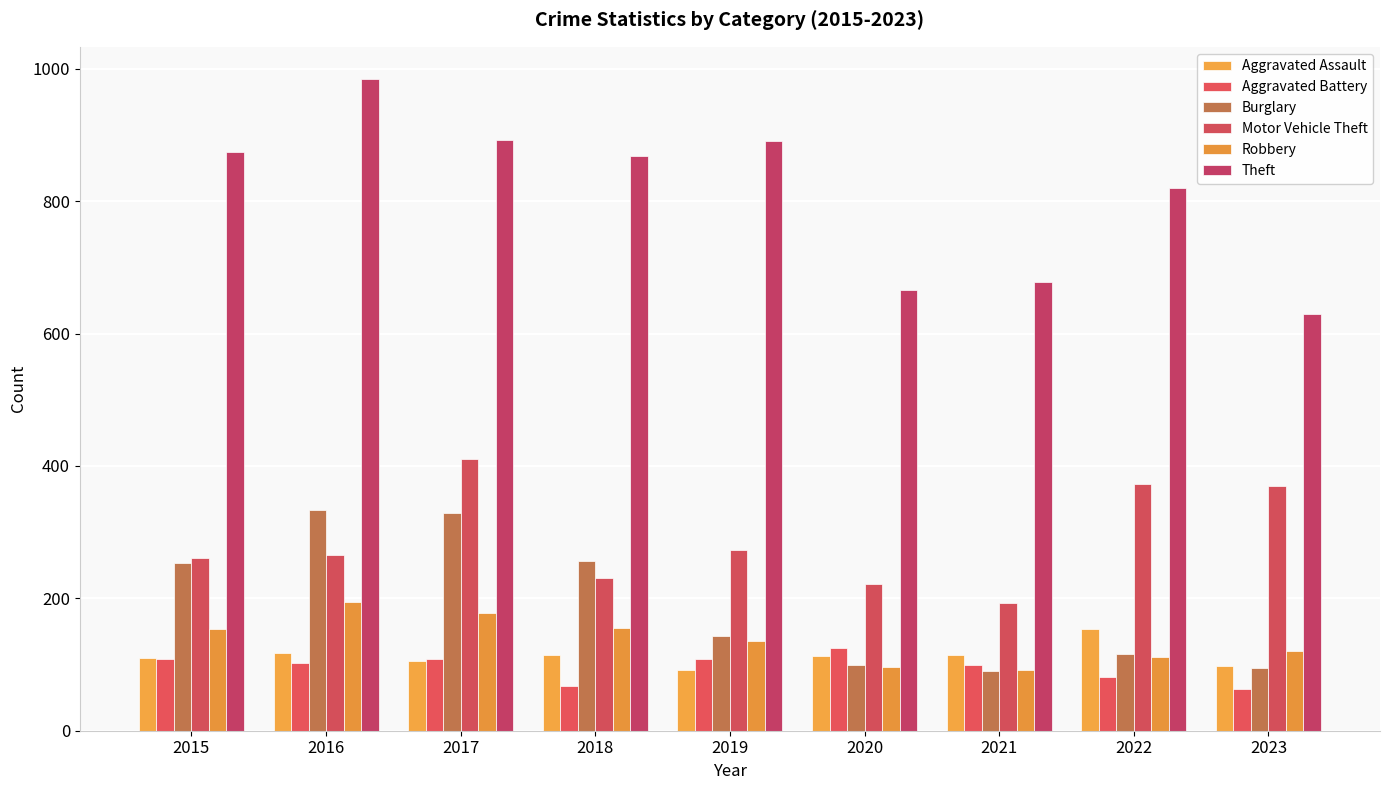

How many distinct data groups are displayed?

6